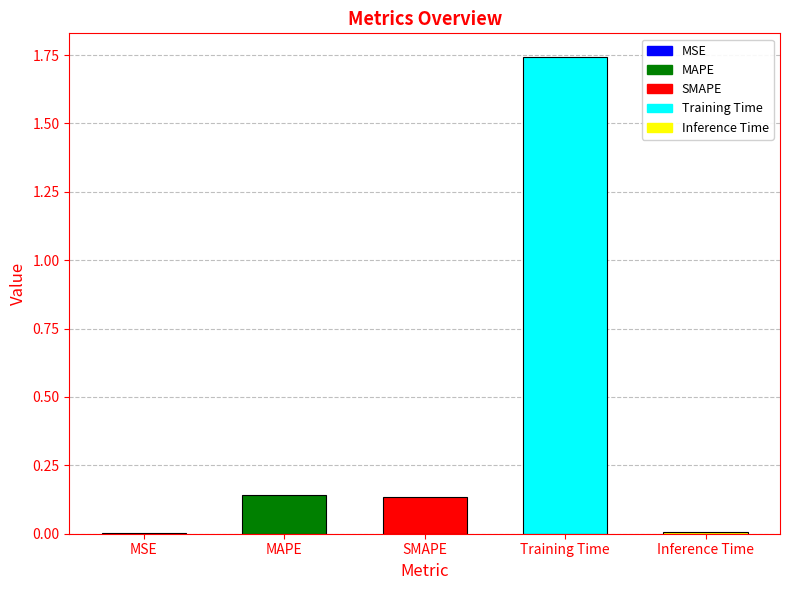

Which category has the highest value across all series?

Training Time